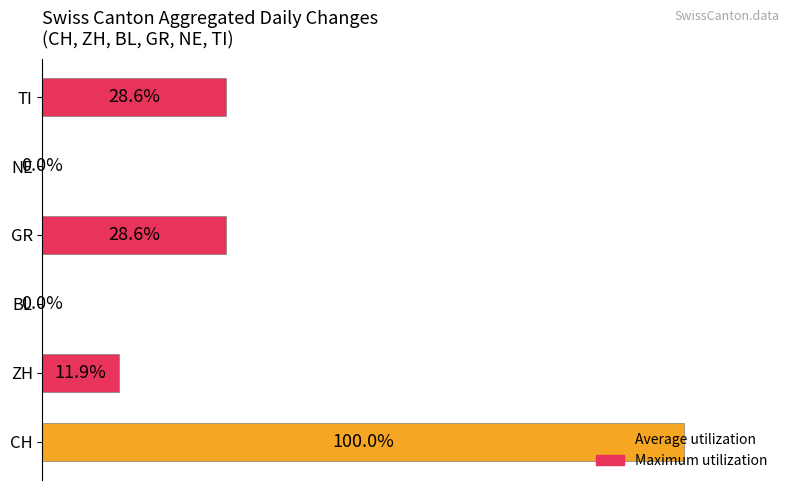

Which has a higher value, NE or GR?

GR